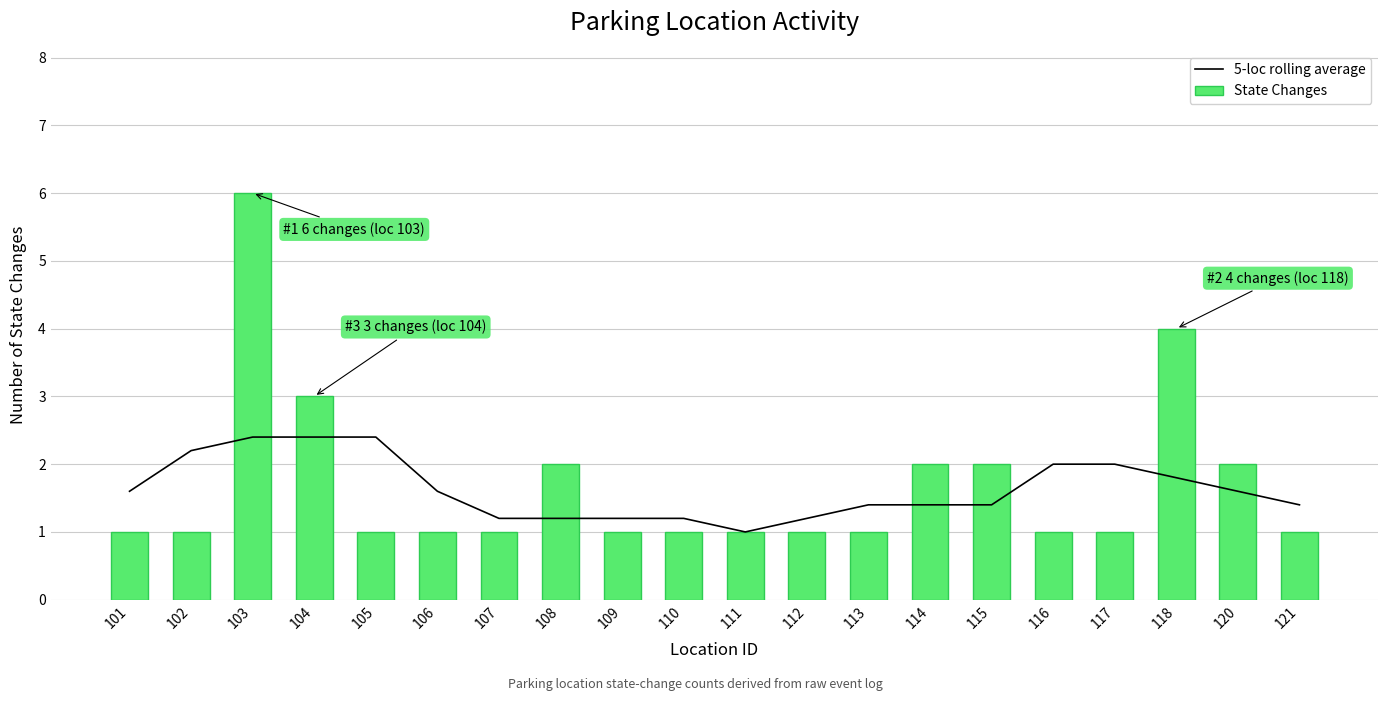

The 5-loc rolling average series shows 2.0 at 117. True or false?

True